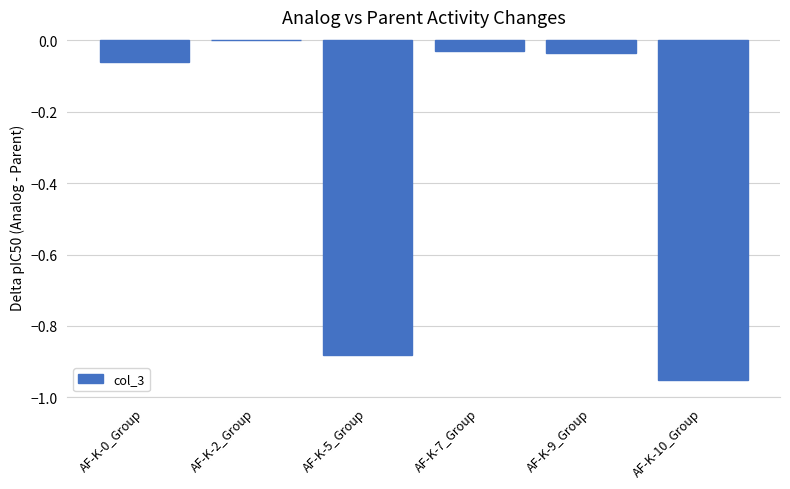

Which label corresponds to the largest value in the chart?

AF-K-2_Group